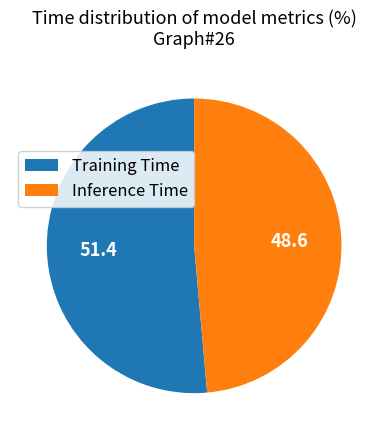

Is it true that Training Time is 51% of the pie?

True